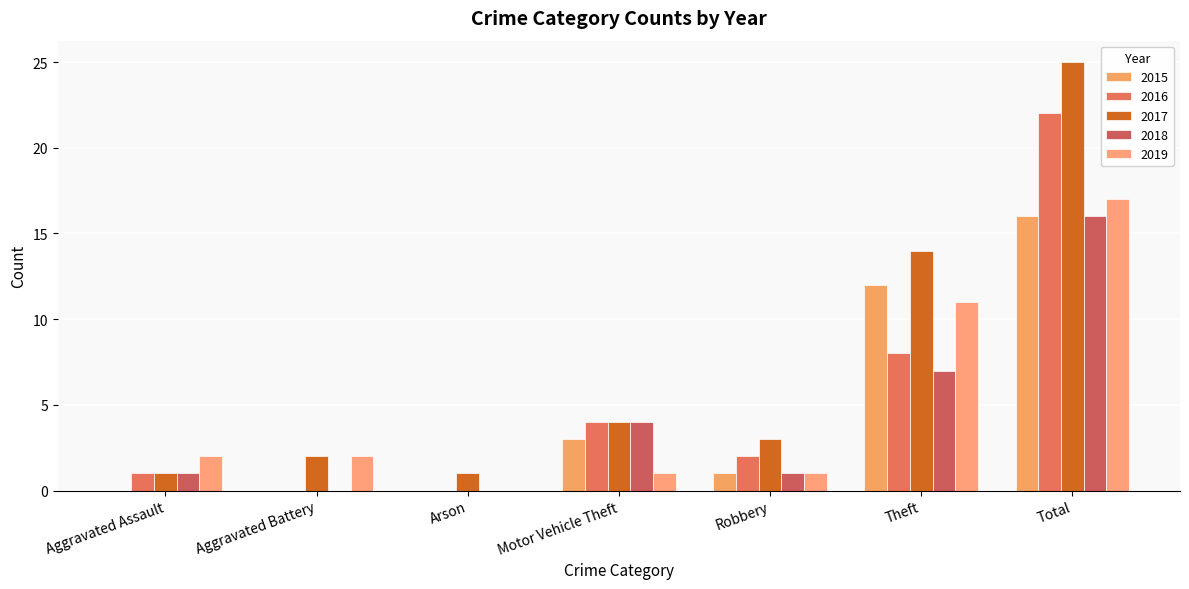

How many groups of bars are there?

7